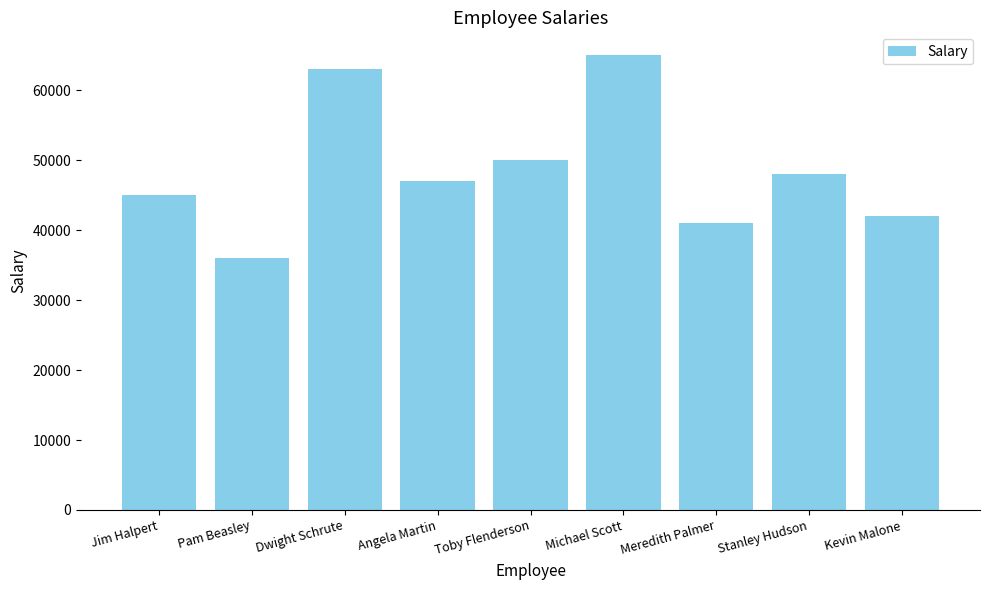

What is the difference between the maximum and minimum values?

29000